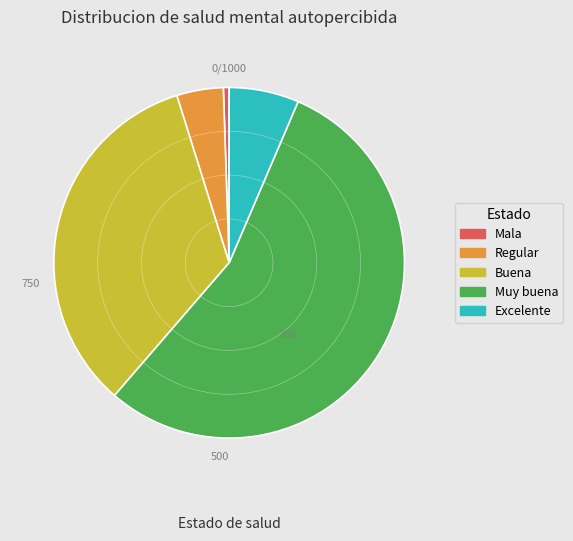

Between Muy buena and Excelente, which is larger?

Muy buena